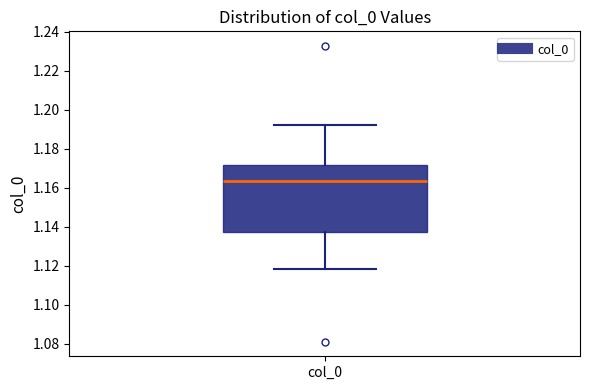

Transcribe this box plot: give where the median line is, the range the box spans, and where the two whiskers end, as read against the y-axis. The values are not printed on the chart, so give them approximately, as read against the axis.

median 1.164, box 1.138 to 1.172, whiskers 1.118 to 1.192